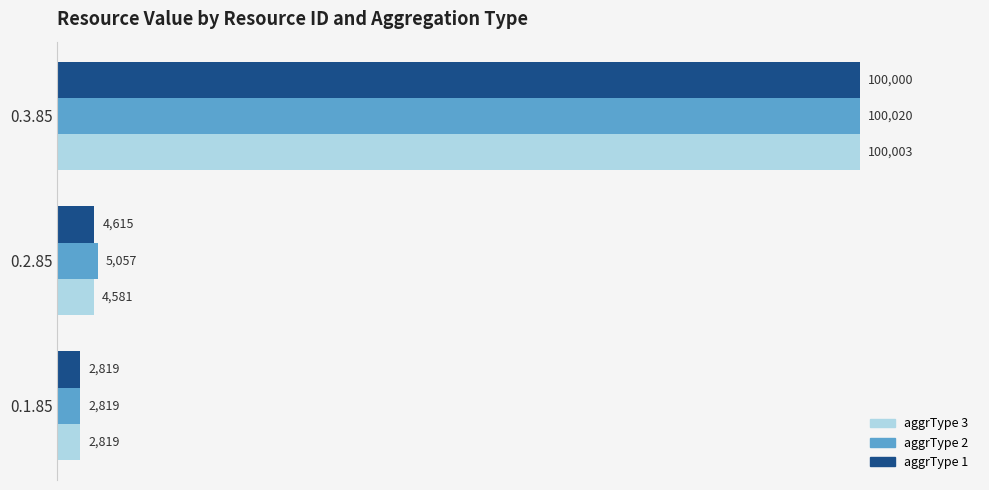

The value of aggrType 3 at 0.3.85 is 100003.3. True or false?

True